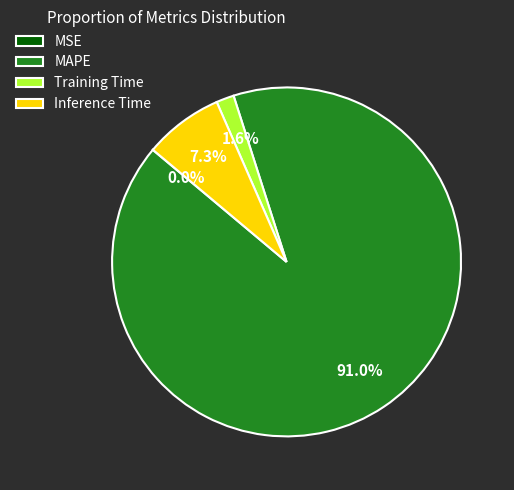

What is the largest slice in the pie chart?

MAPE